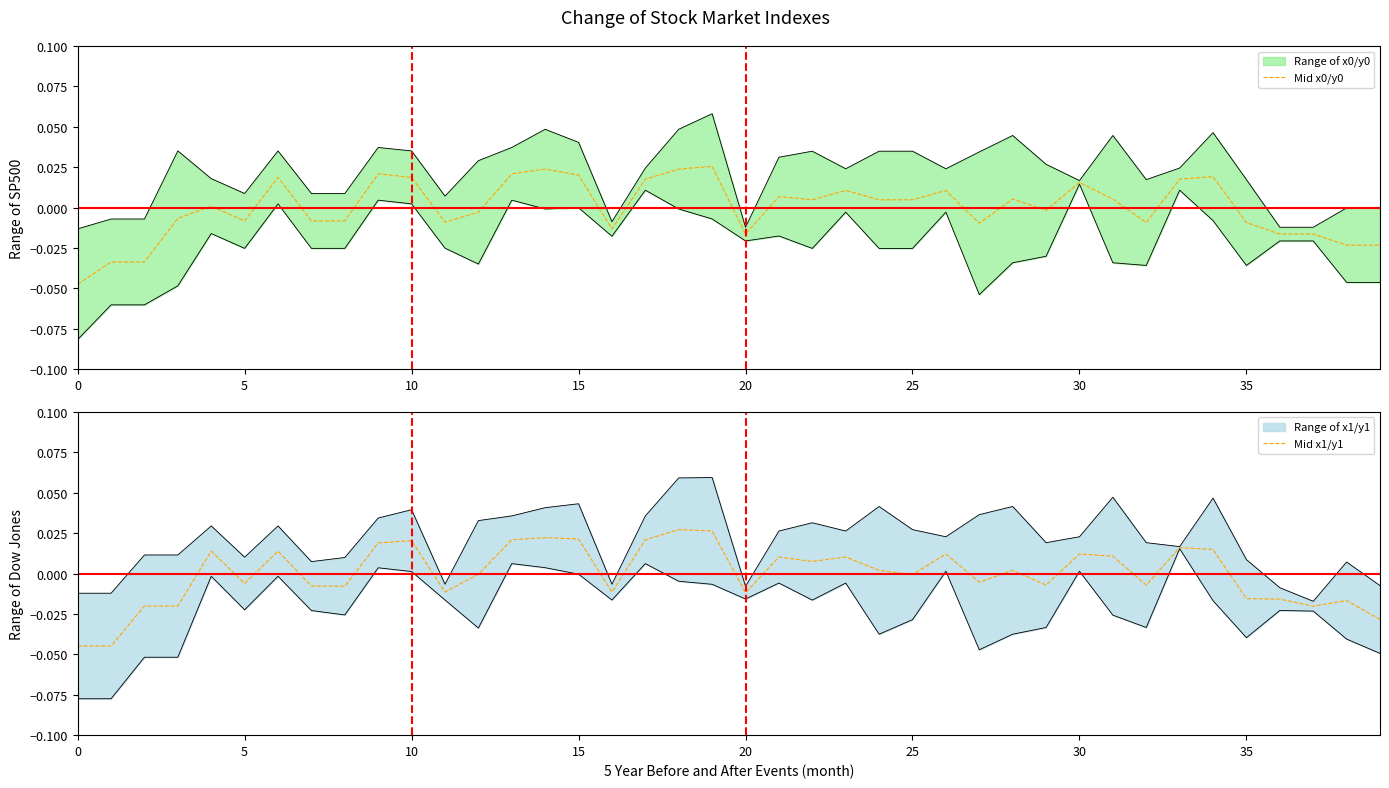

How many interior local peaks does the Mid x1/y1 series have?

12